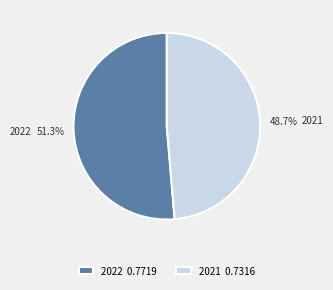

How many segments does this pie chart have?

2